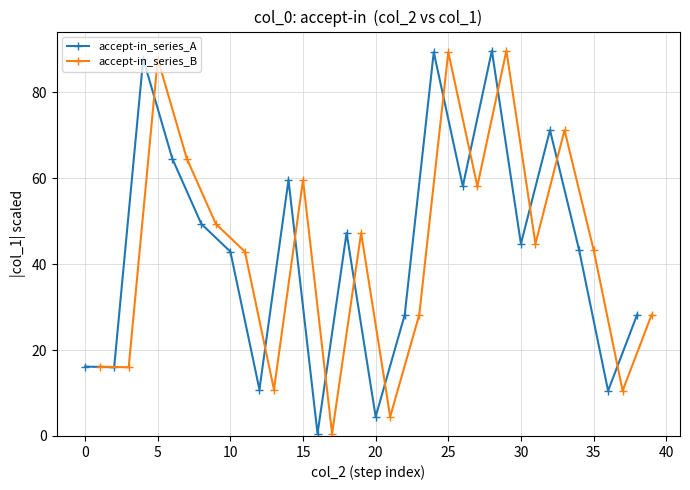

In accept-in_series_A, how many points are higher than both neighbors (excluding endpoints)?

6